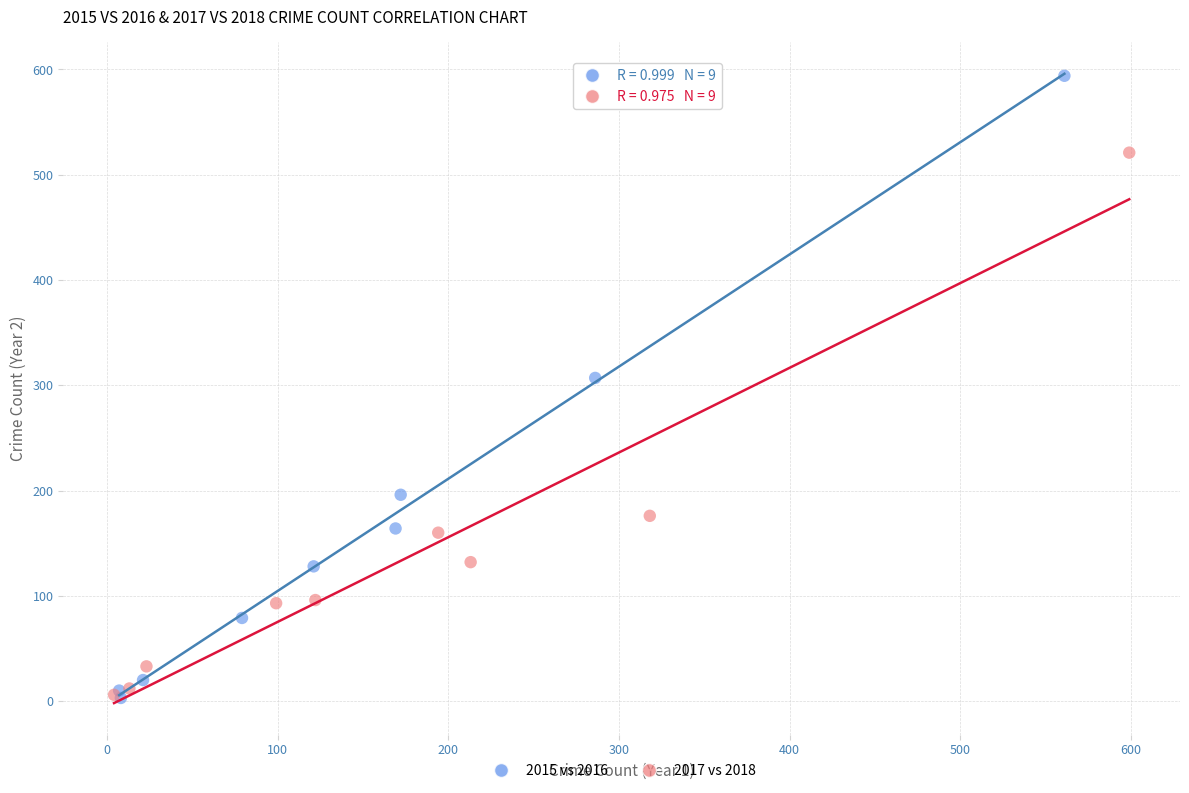

Which series contains the highest Y value?

2015 vs 2016